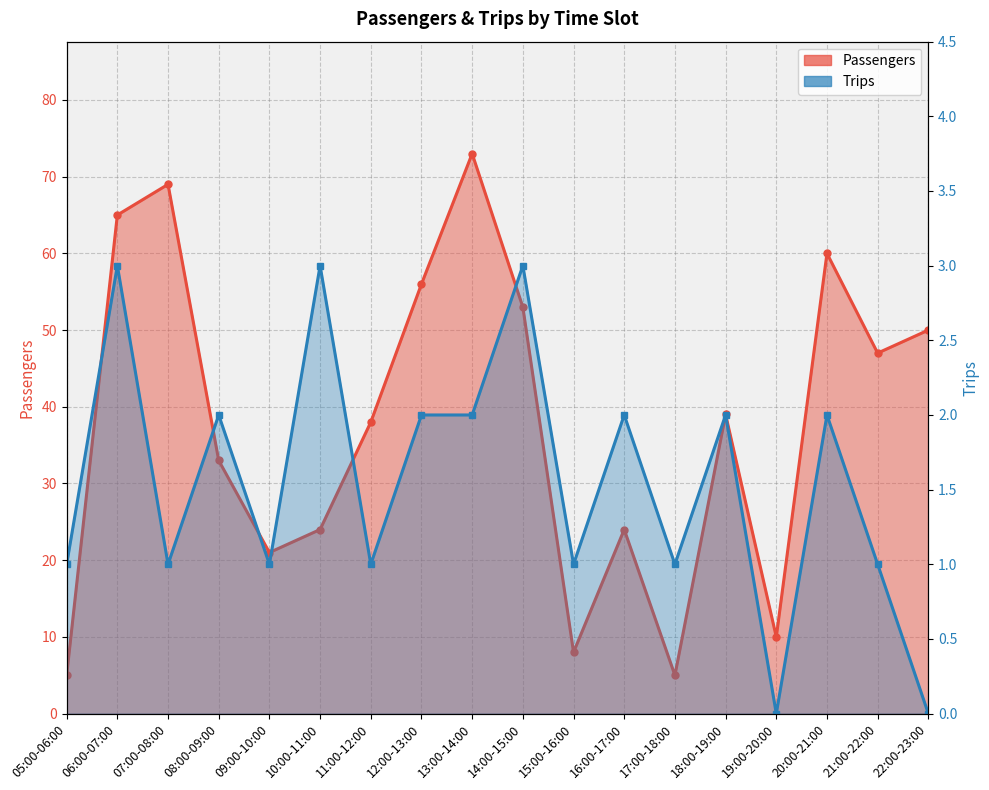

What is the average value of the Passengers series?

38